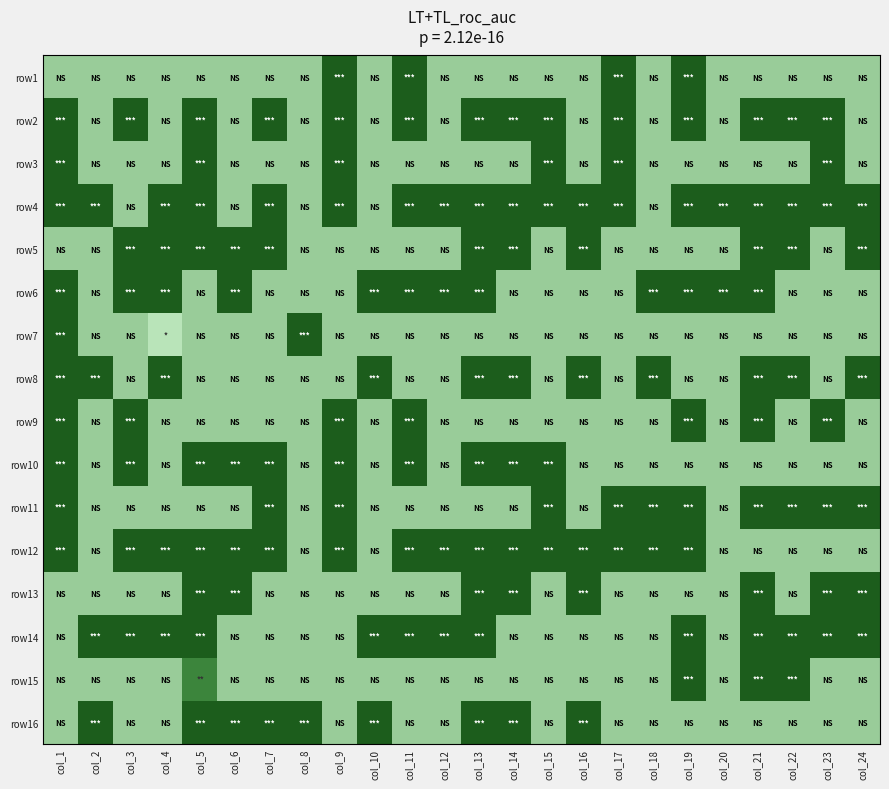

What is the difference between the highest and lowest values at col_6?

0.7